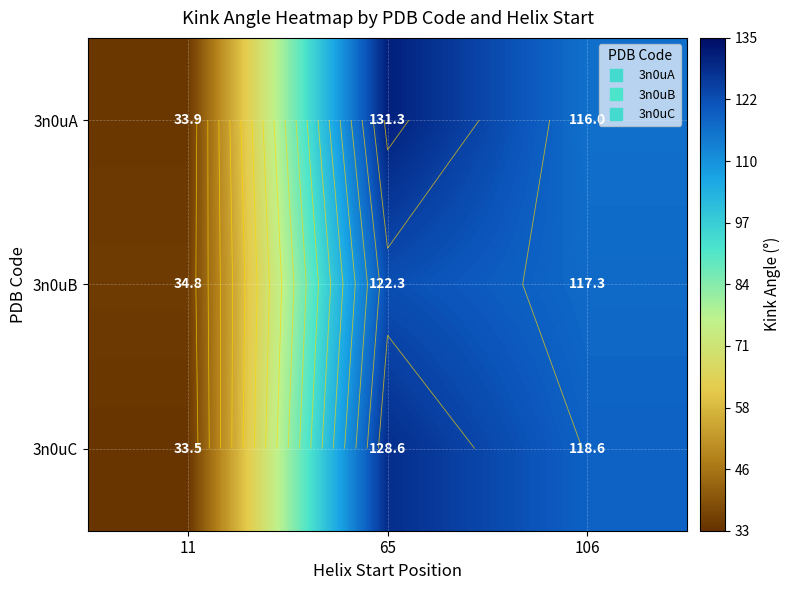

Which series has the largest range (max minus min)?

3n0uA